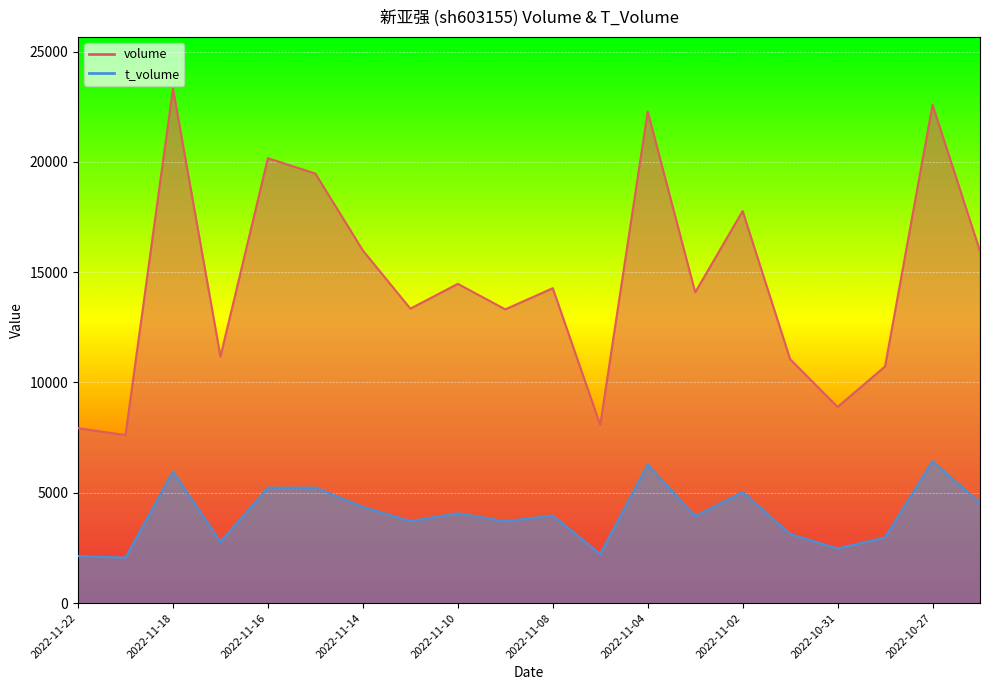

True or false: t_volume and volume intersect in this chart.

False